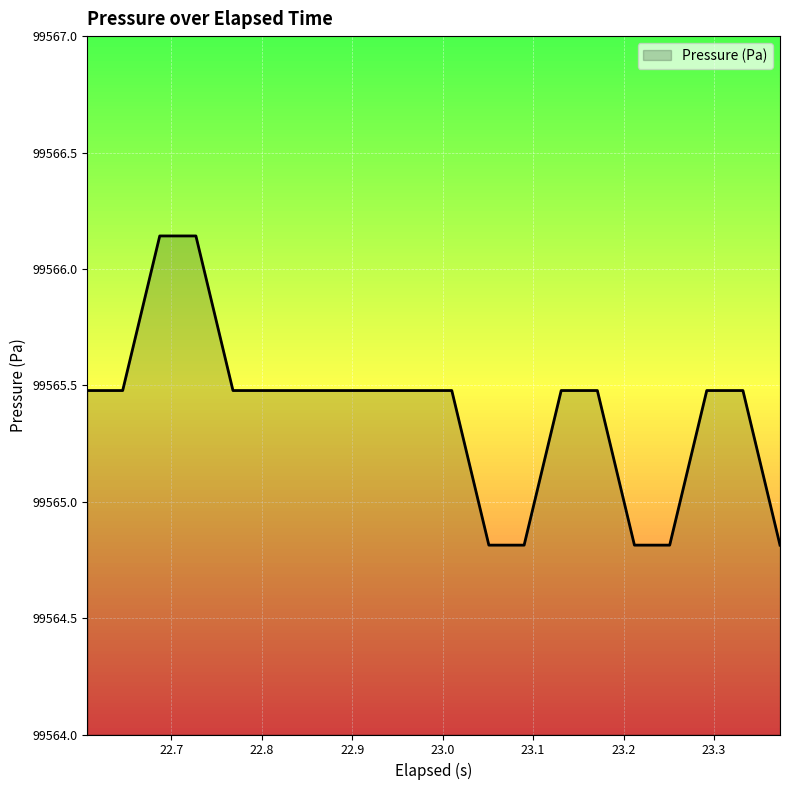

What is the minimum value shown in the chart?

99564.8